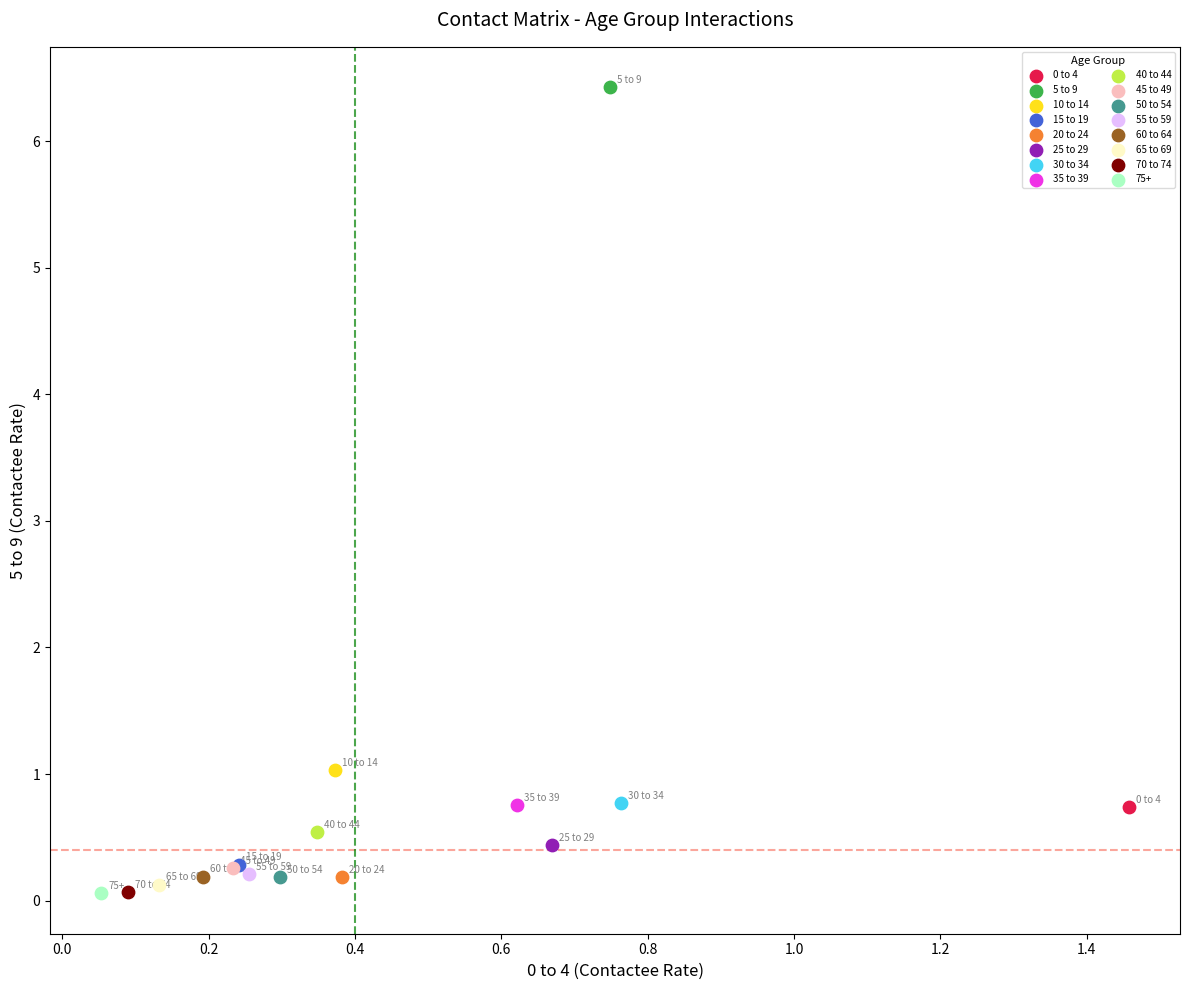

Which series reaches the maximum Y coordinate?

5 to 9